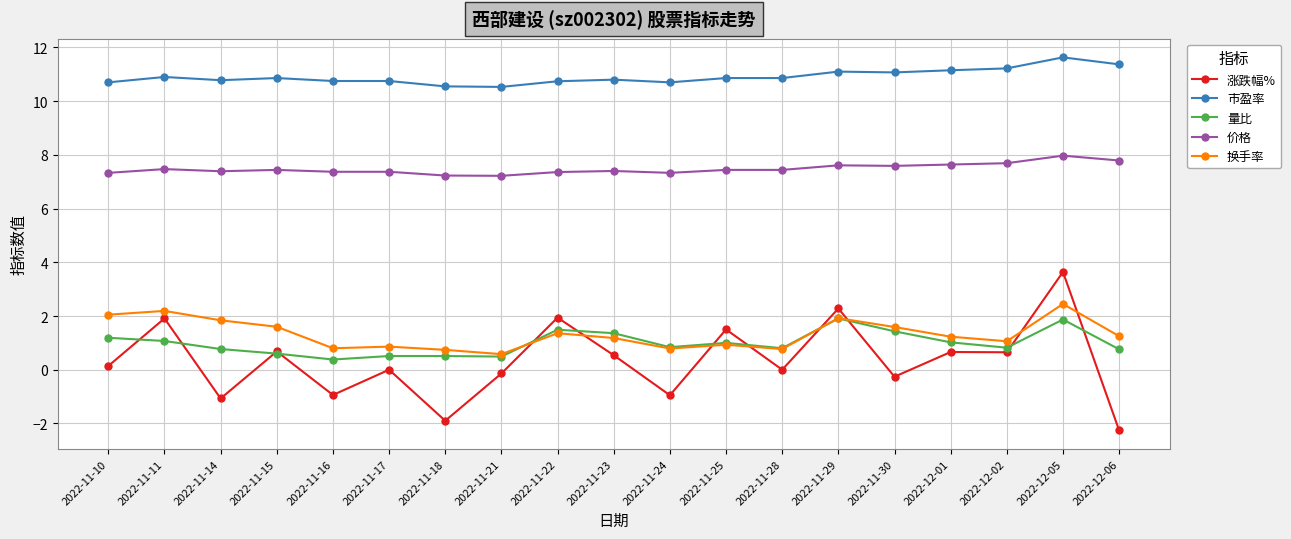

What is the difference between the highest and lowest values at 2022-12-02?

10.6